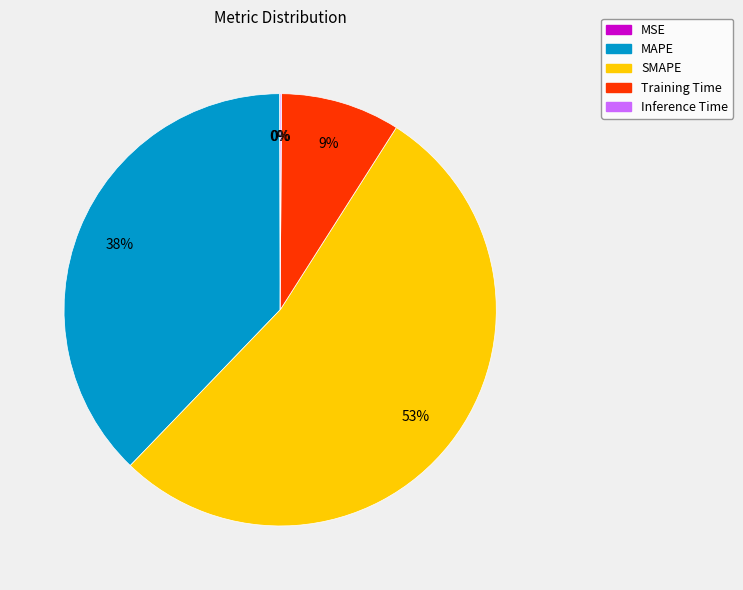

Which category has the biggest portion of the pie?

SMAPE